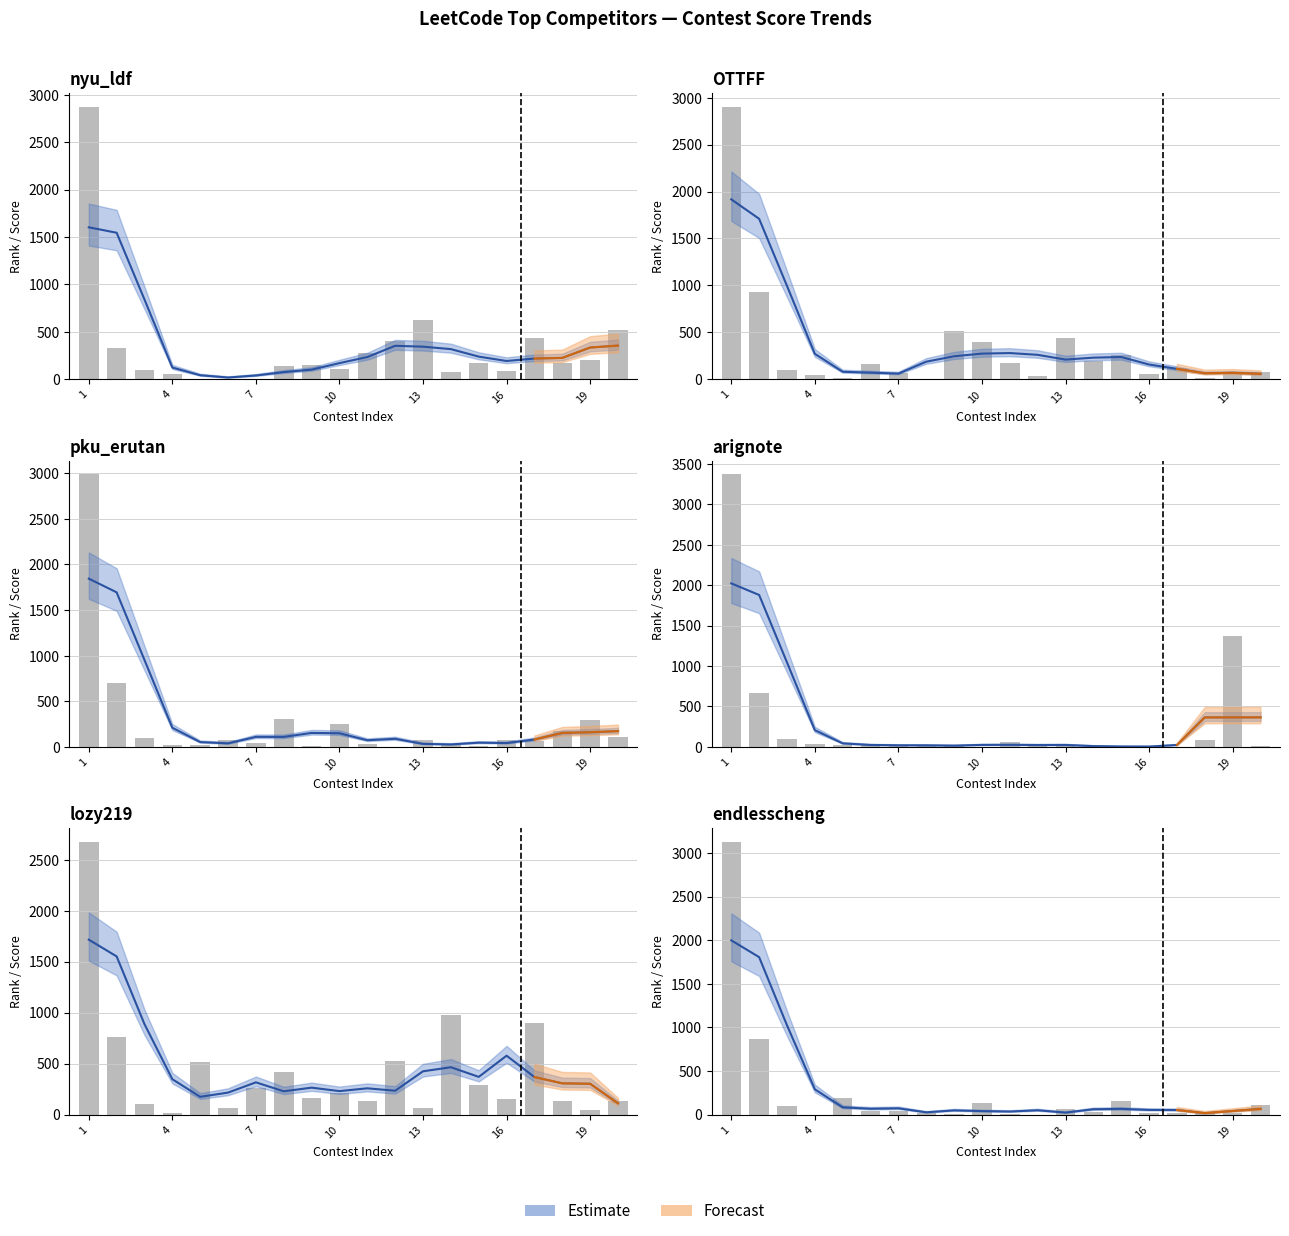

How many values in the nyu_ldf series are below 174?

10